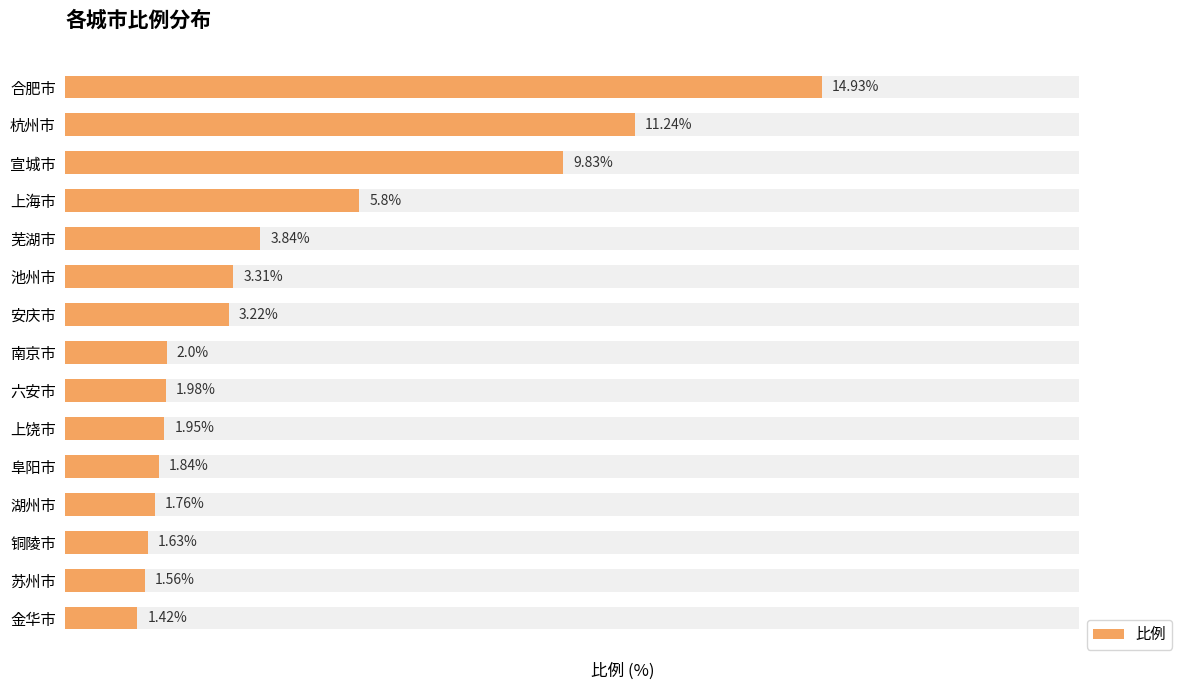

What is the ratio of the value at 宣城市 to the value at 合肥市?

0.7